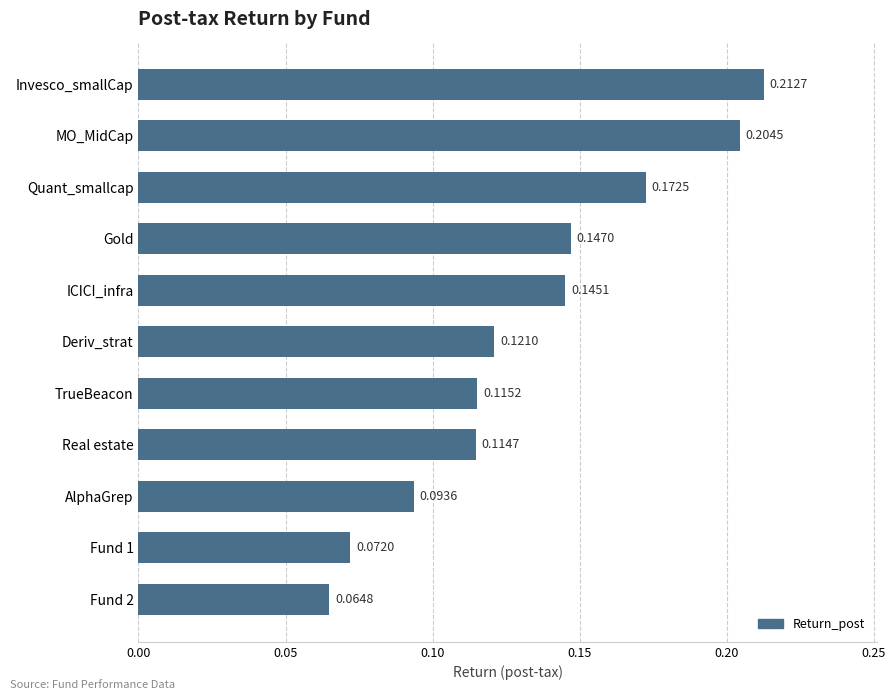

Which label corresponds to the largest value in the chart?

Invesco_smallCap